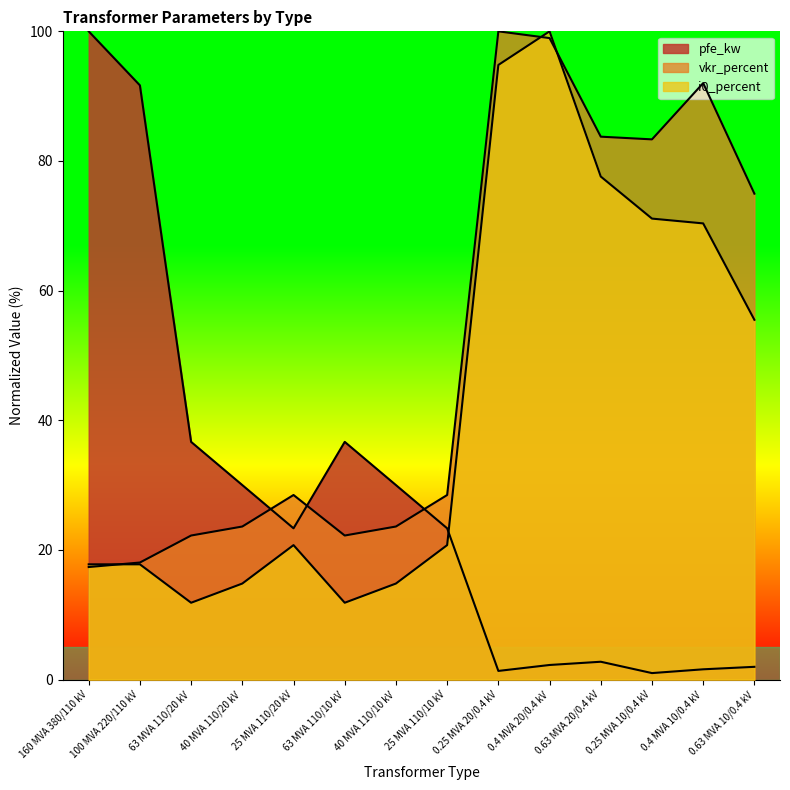

What is the total value across all series at 0.25 MVA 20/0.4 kV?

196.1